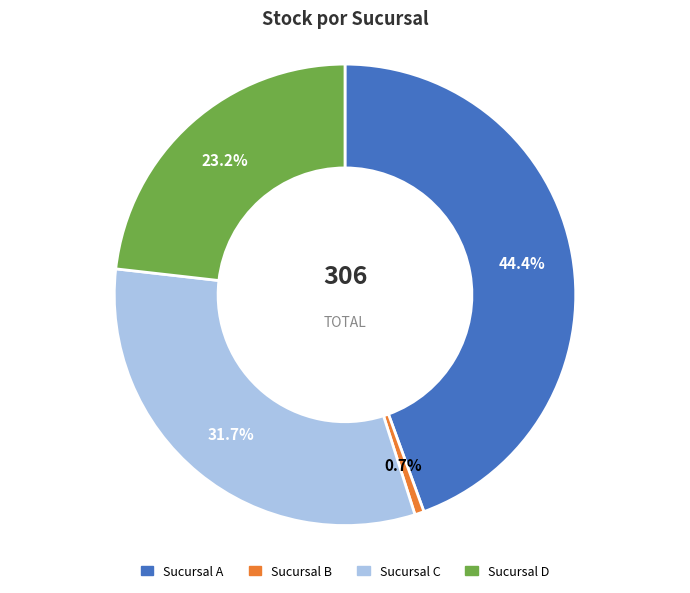

To the nearest percent, what is the difference between the largest and smallest slice percentages?

44%